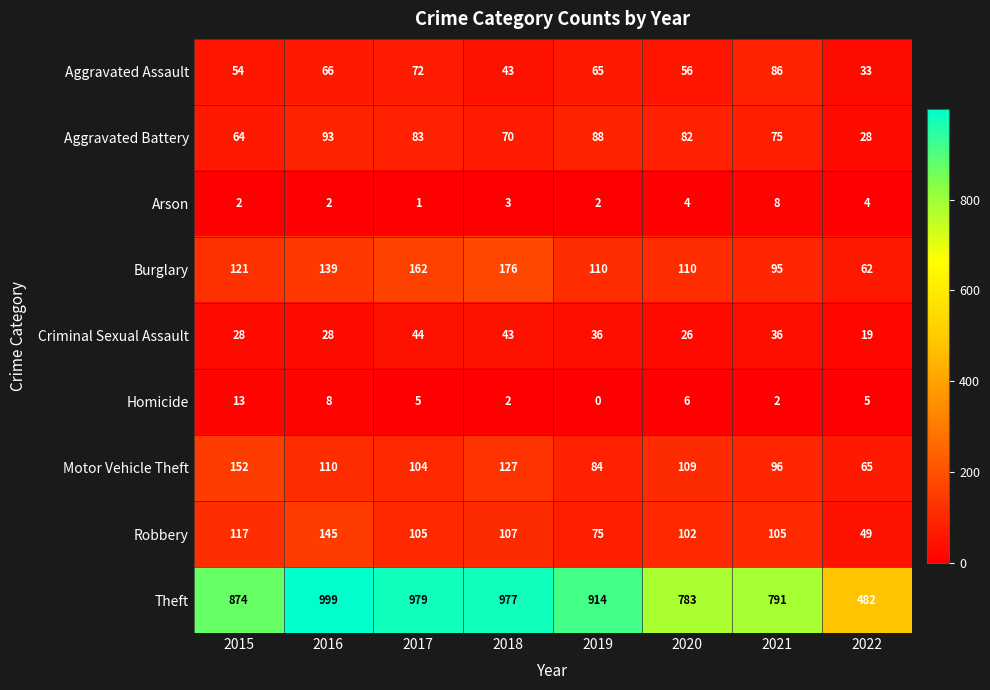

Which series has the largest range (max minus min)?

Theft